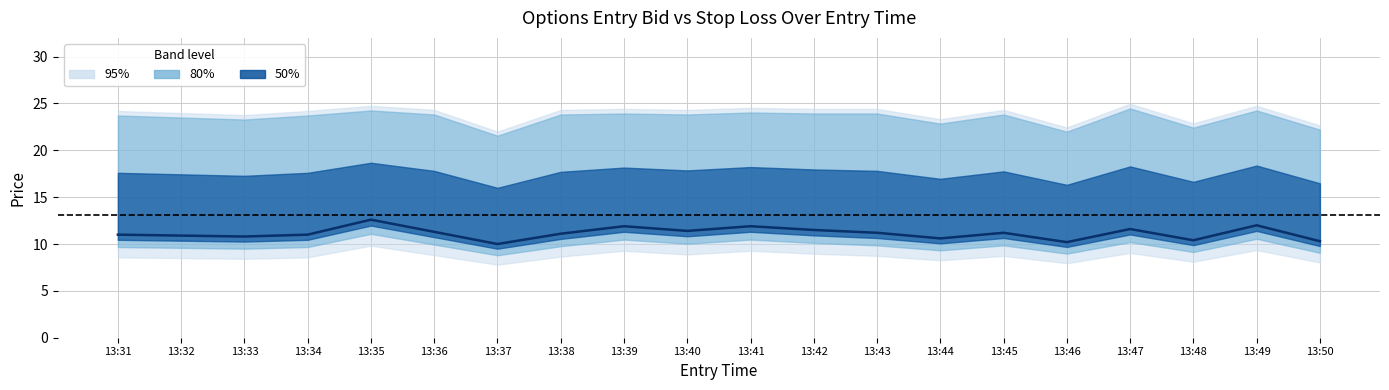

Is it true that the value at 13:37 is 4.0?

False